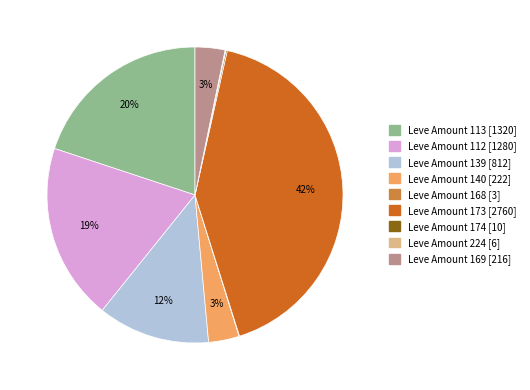

To the nearest percent, what is the average slice percentage?

11%